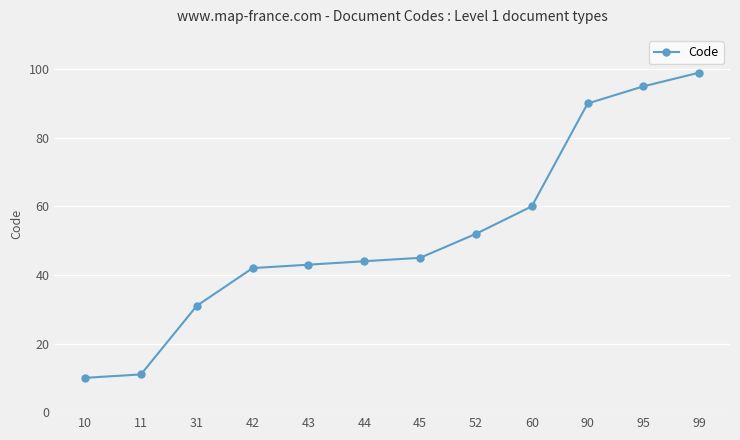

Approximately how many times larger is the value at 90 compared to 95?

0.9